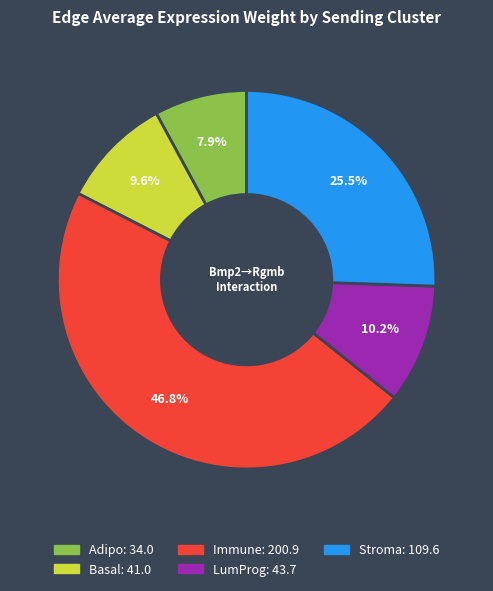

To the nearest percent, what portion does LumProg represent?

10%